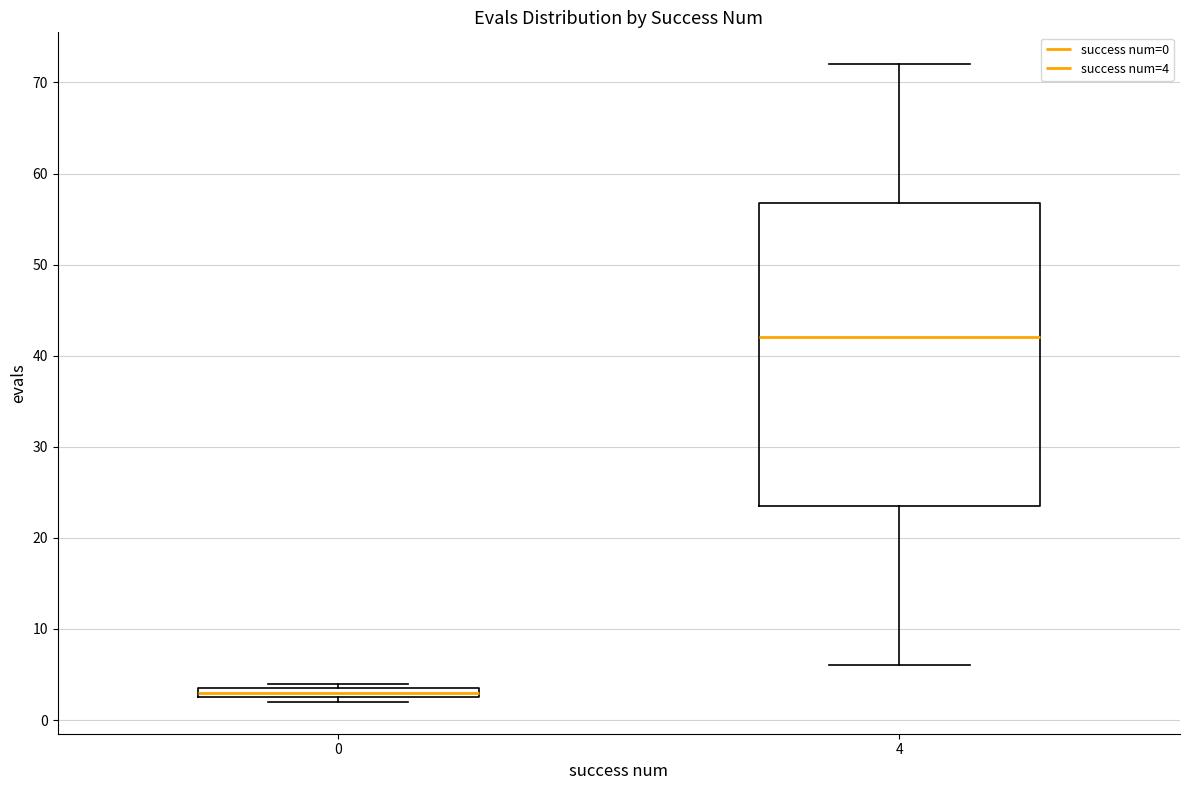

Where is the upper edge of the box at x = 0 on the y-axis? The values are not printed on the chart, so give them approximately, as read against the axis.

4